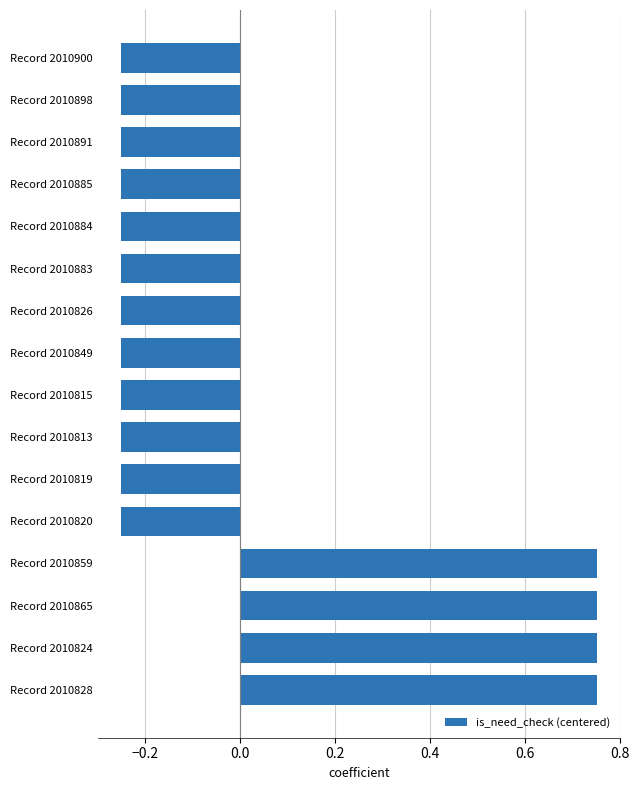

Count the values in the range 0 to 1.

4